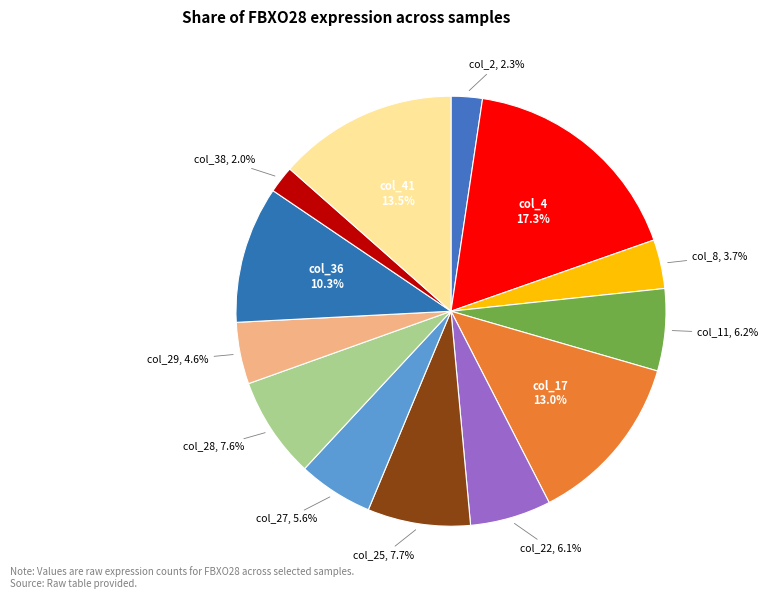

Does any single category account for the majority?

No